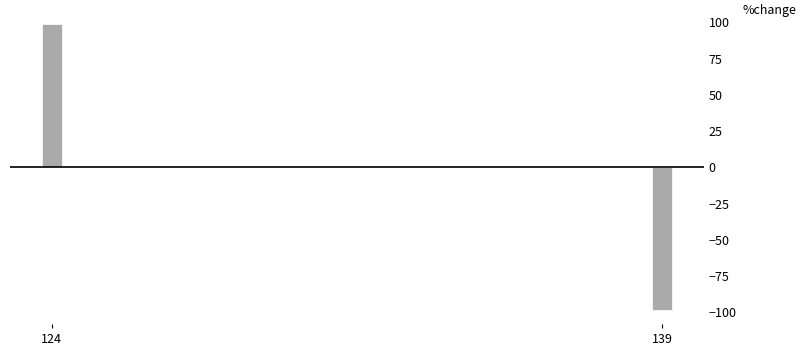

Reading left to right, what are all the values shown in this chart?

124=98.6	139=-98.6